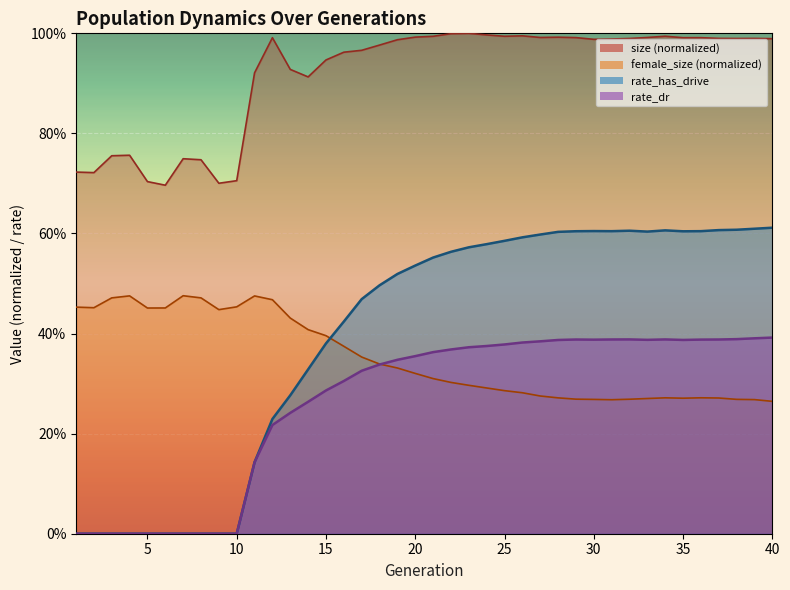

At 1, list the series in order from largest to smallest.

size, female_size, rate_dr, rate_has_drive